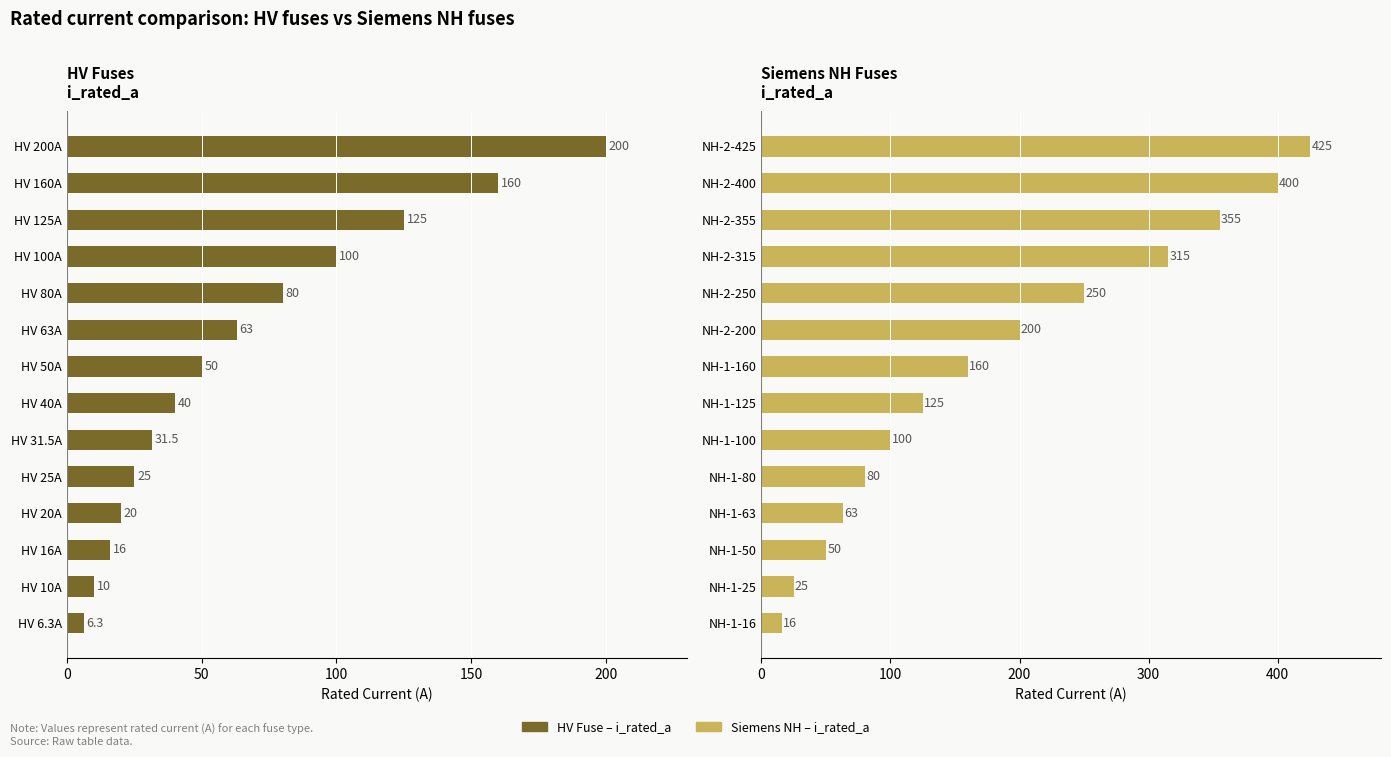

What is the average value?

183